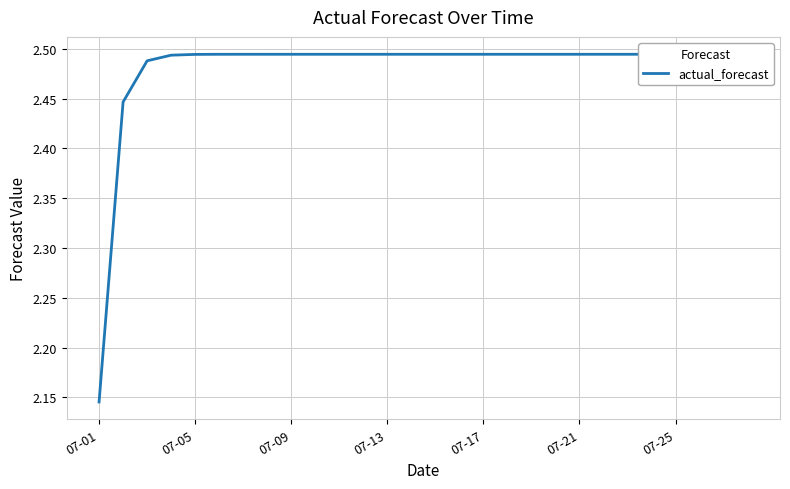

At which category does the chart reach its minimum across all series?

07-01